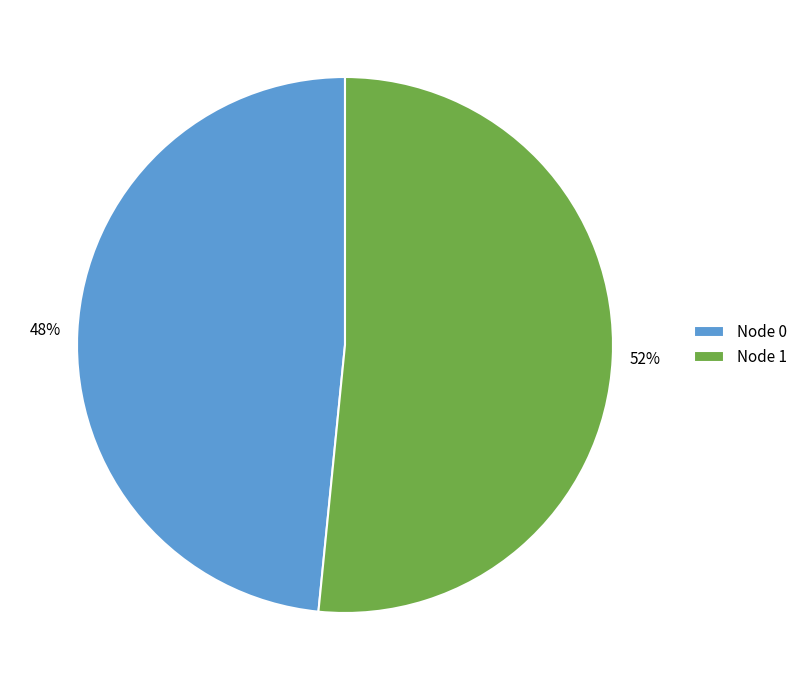

To the nearest percent, what is the average slice percentage?

50%